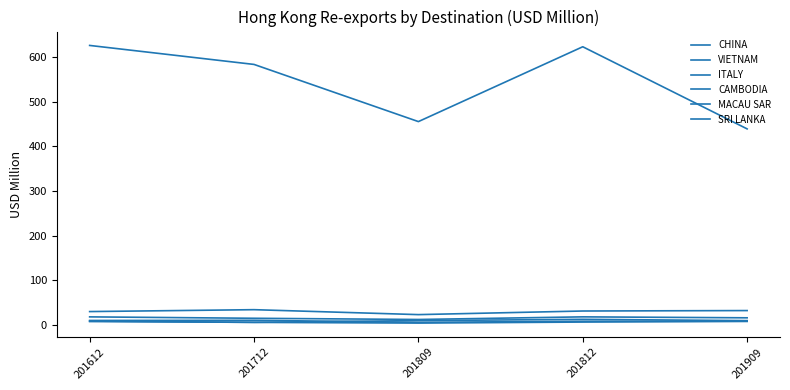

Reading left to right, list all the values displayed in this chart.

CHINA: 625.9	583.4	455.3	622.9	439.0
VIETNAM: 29.8	34.0	23.0	31.0	32.0
ITALY: 17.9	14.8	12.1	17.9	15.8
CAMBODIA: 7.4	5.7	9.5	12.4	9.5
MACAU SAR: 9.8	10.2	5.6	8.1	8.3
SRI LANKA: 8.5	5.6	4.0	6.3	7.7